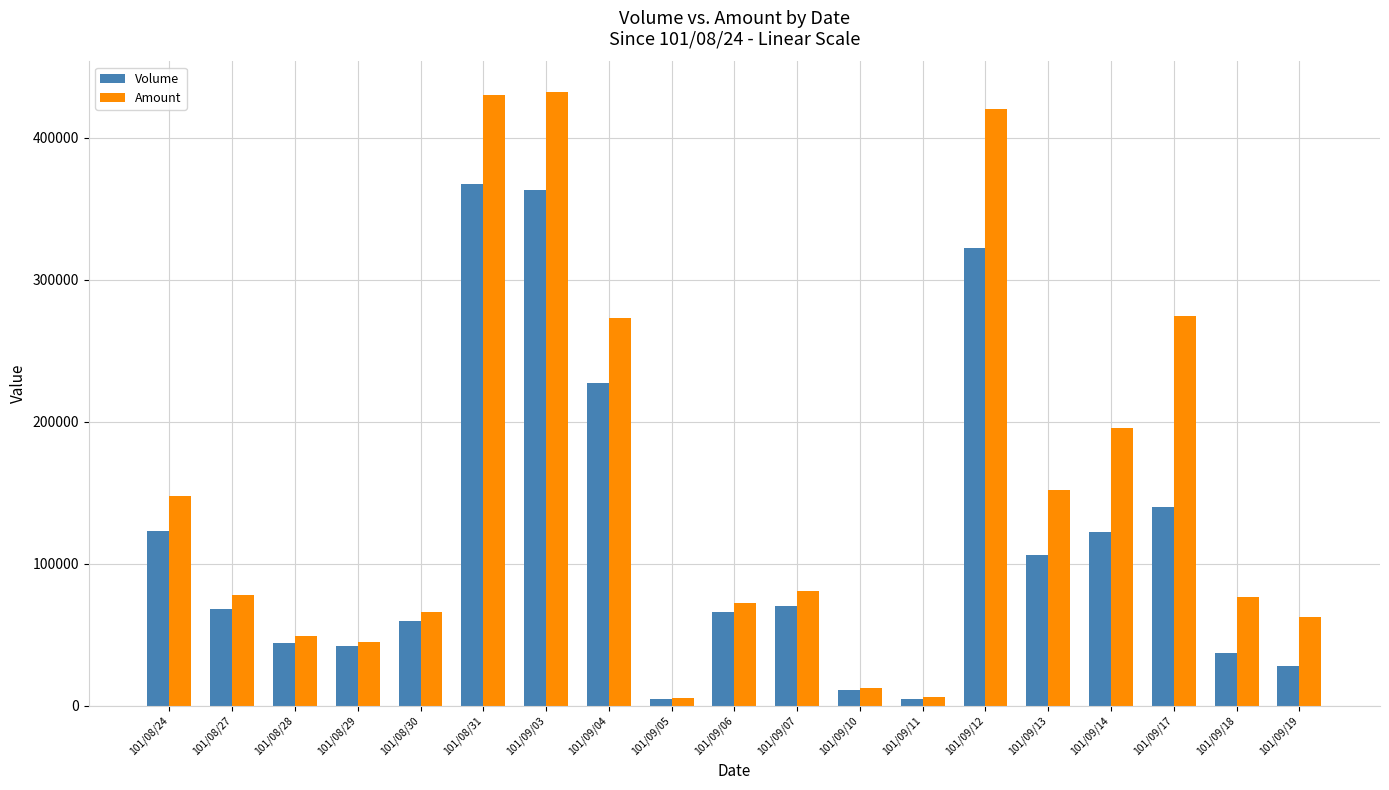

What is the label of the 17th bar from the left?

101/09/17